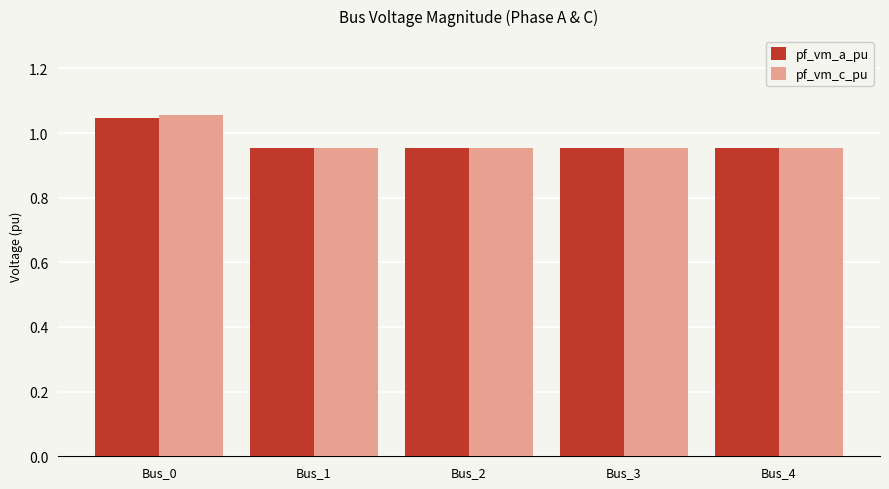

How many pf_vm_a_pu values are between 0 and 1?

4